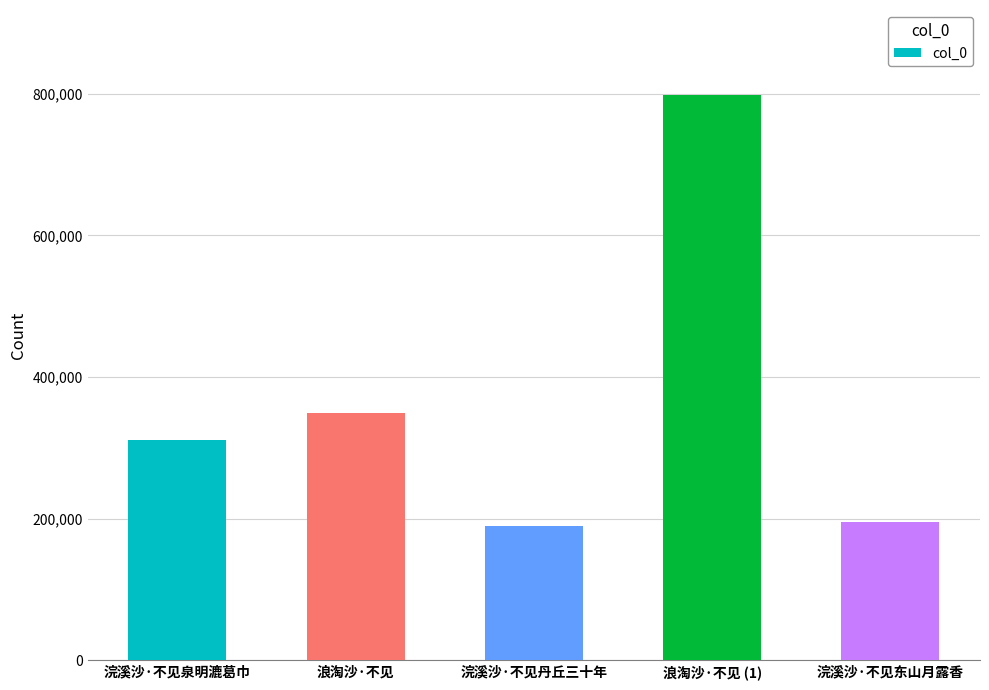

How many data points does each series have?

5